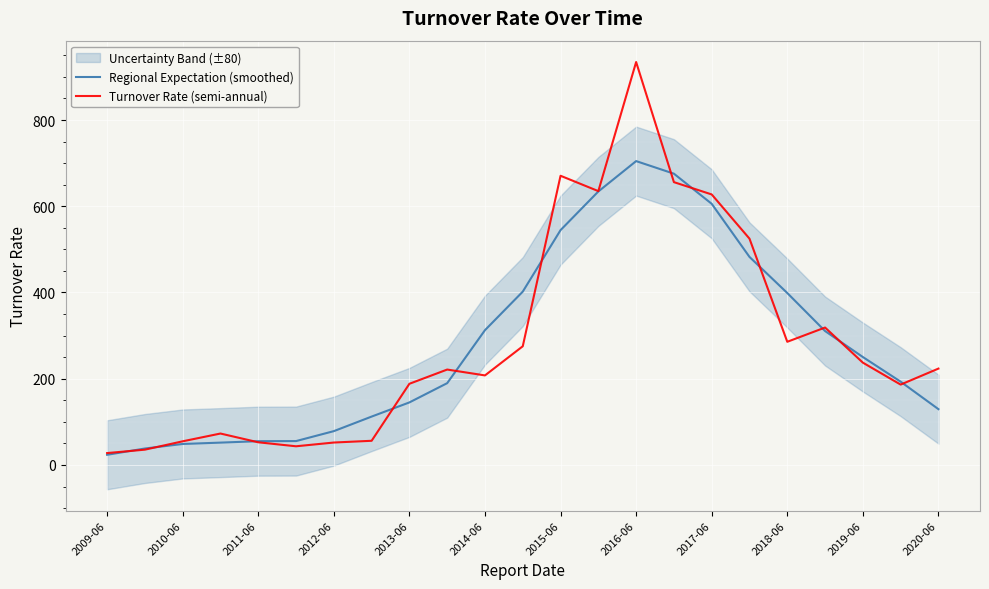

What is the highest value of the Regional Expectation (smoothed) series?

704.7